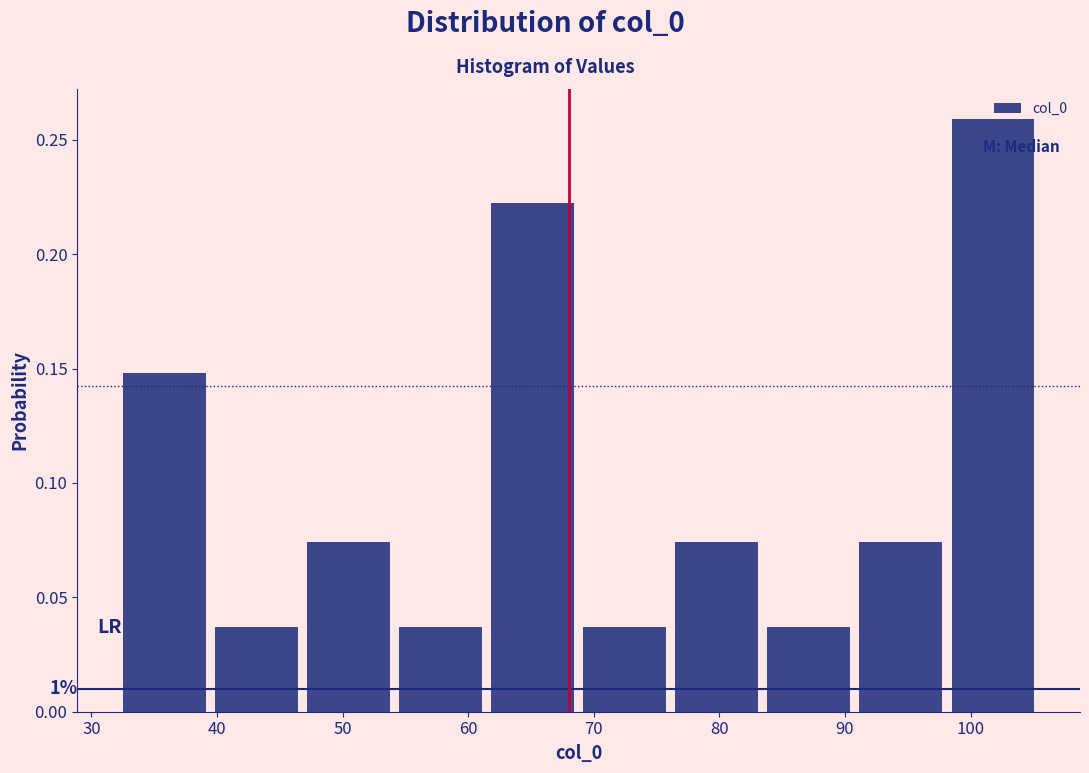

Over which range of the x-axis is the bar tallest?

98 to 106